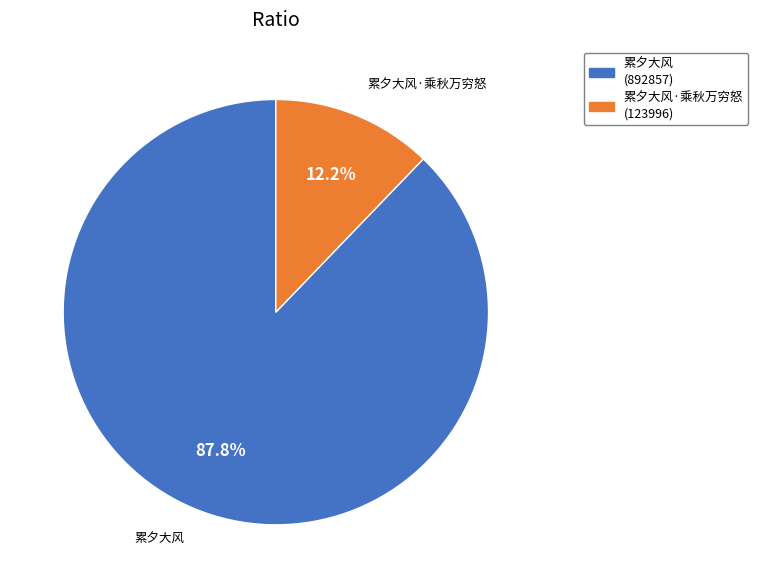

Is there a majority slice in this chart?

Yes